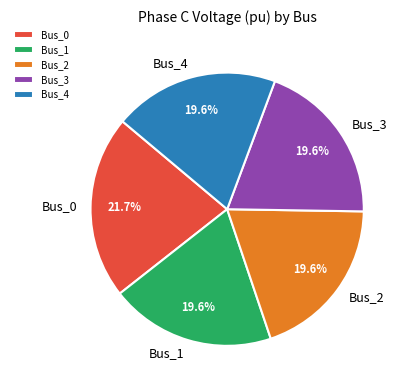

Does Bus_3 represent more than half of the total?

No